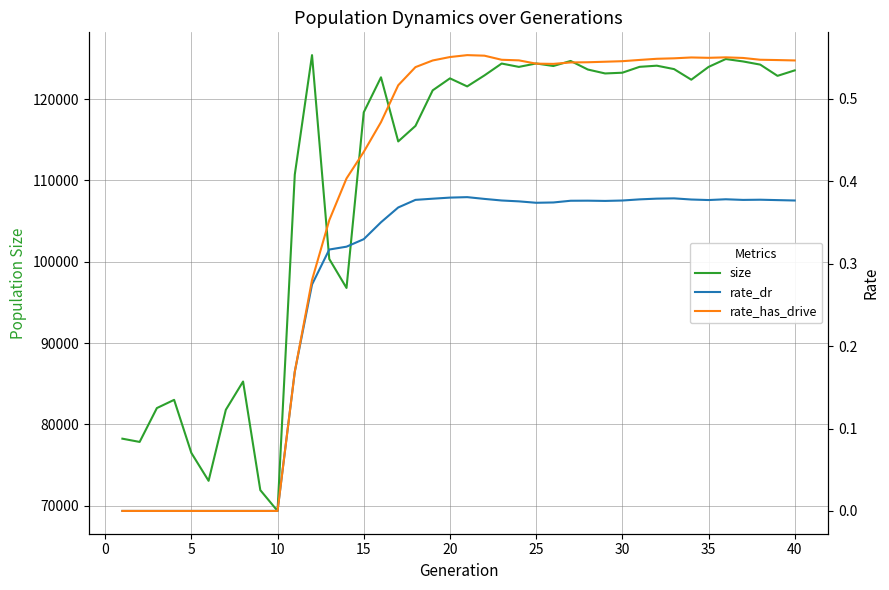

True or false: rate_dr and size cross at least once.

False